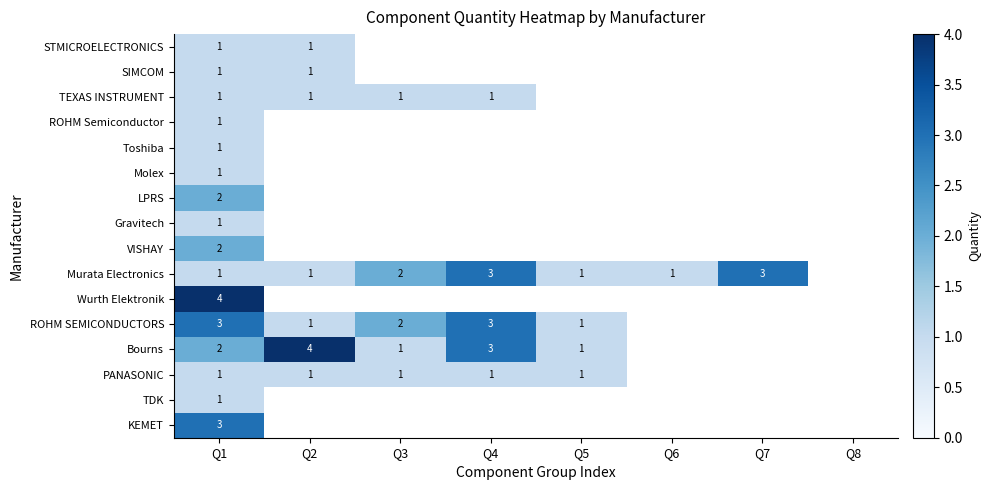

How many categories are shown in the chart?

8